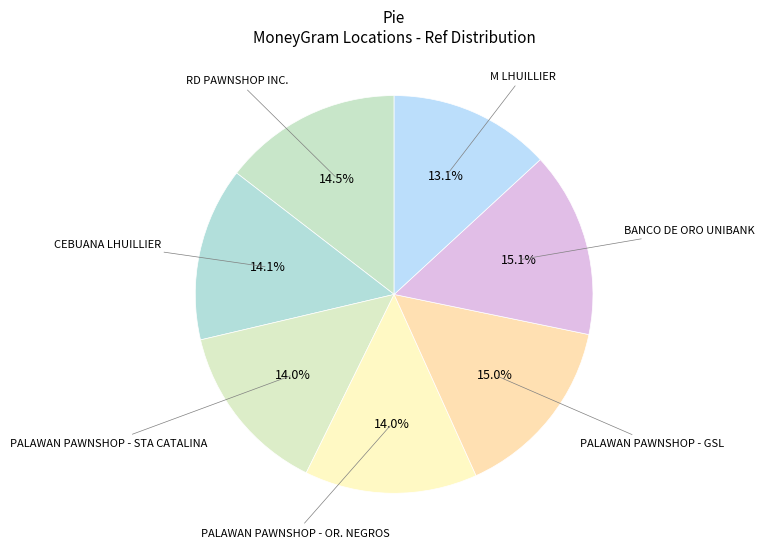

Count the number of slices in the pie.

7